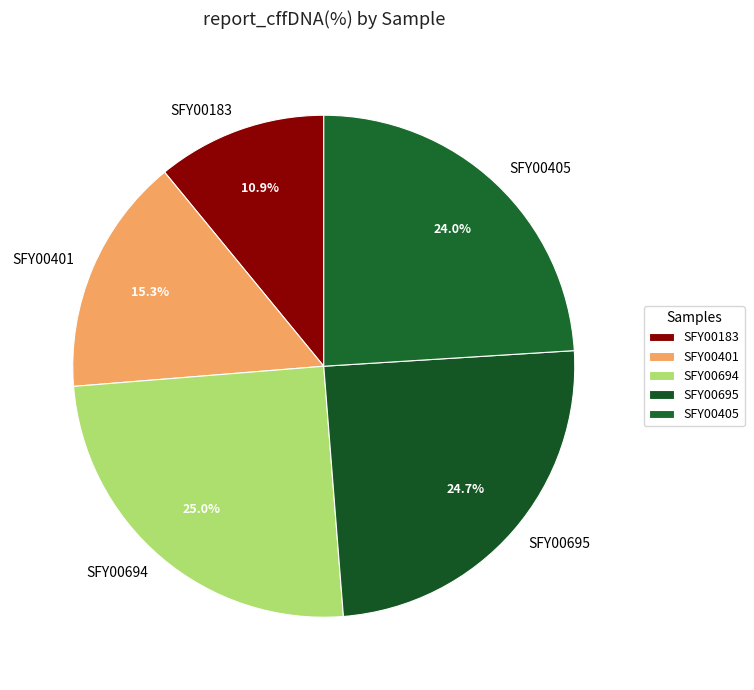

Which slice is the smallest?

SFY00183